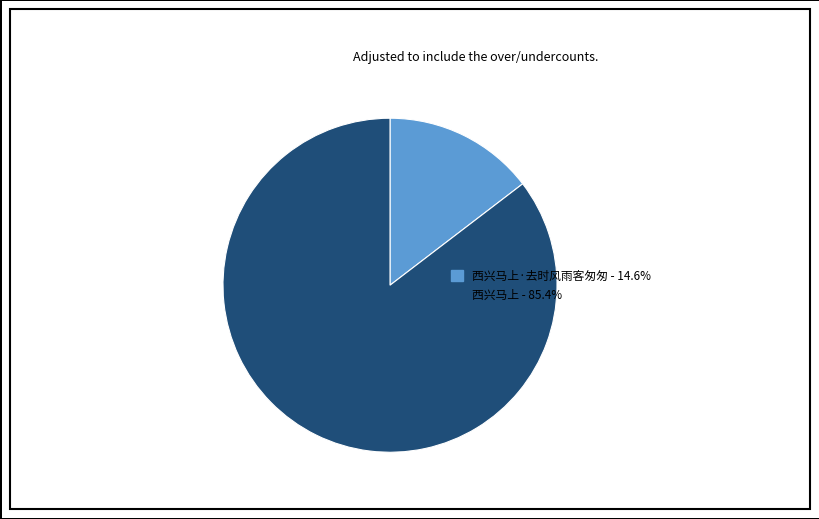

Is there any slice that represents more than half of the pie?

Yes